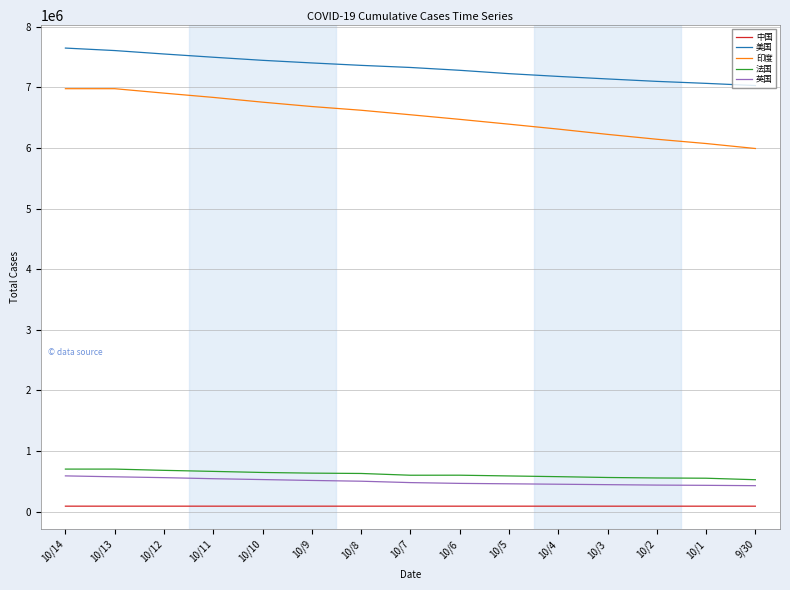

True or false: 美国 and 英国 cross at least once.

False